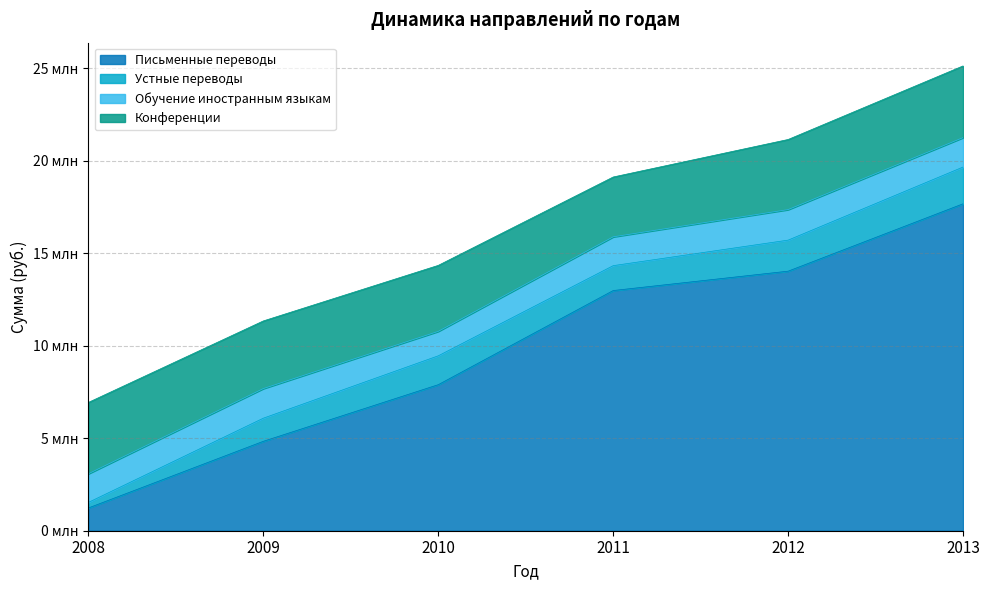

Reading left to right, extract all data points from this chart.

Письменные переводы: 1230445	4835009	7896856	12987678	14034895	17678767
Устные переводы: 300000	1250458	1560998	1345656	1678987	1987676
Обучение иностранным языкам: 1550009	1600576	1322245	1558989	1650977	1590870
Конференции: 3856778	3657887	3567666	3234545	3790876	3876857